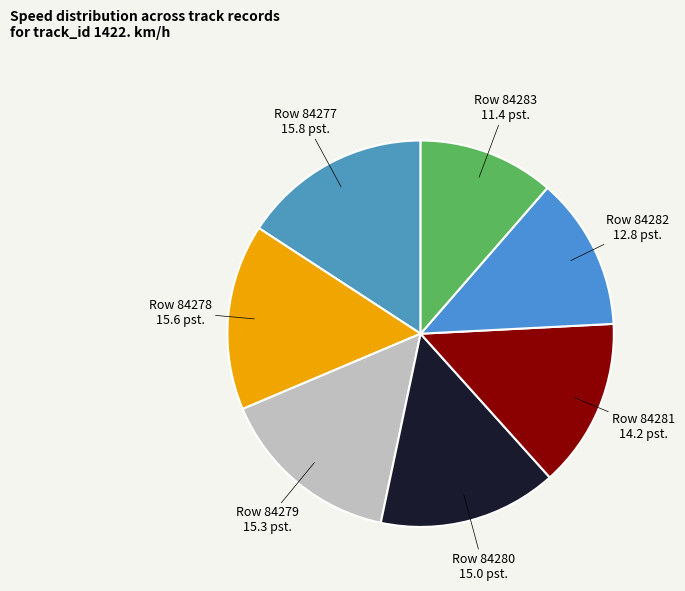

How many slices are in this pie chart?

7